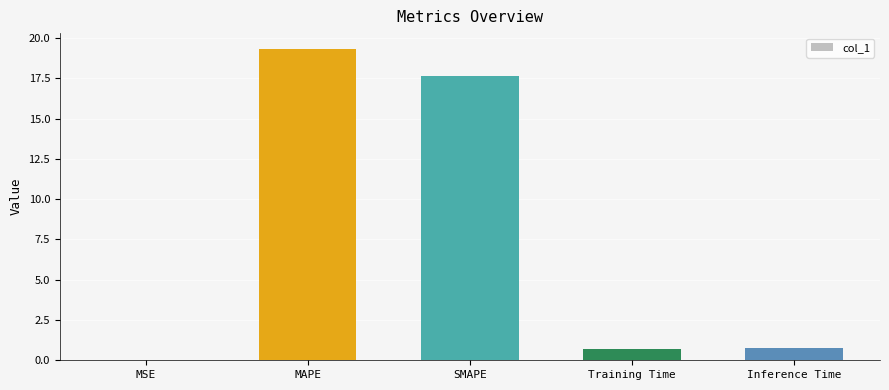

What is the ratio of the value at MAPE to the value at SMAPE?

1.1